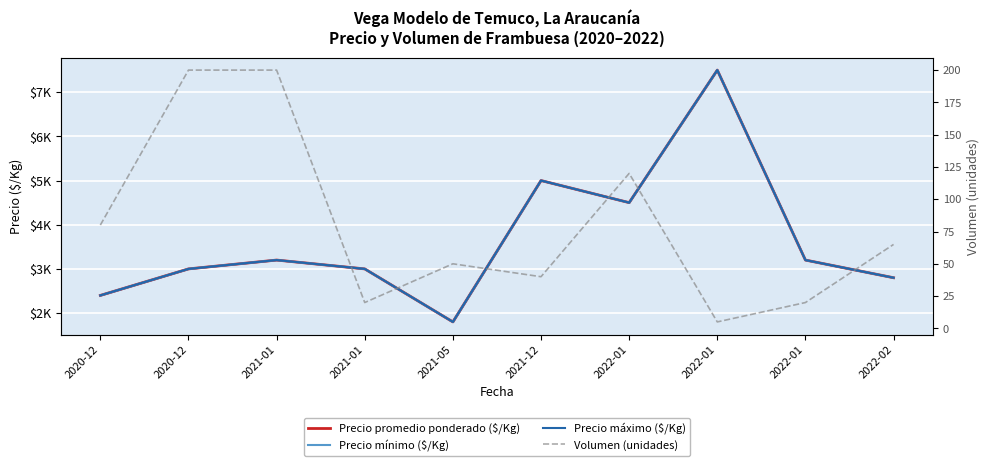

The value of Precio promedio ponderado ($/Kg) at 2022-01 is 6766. True or false?

False